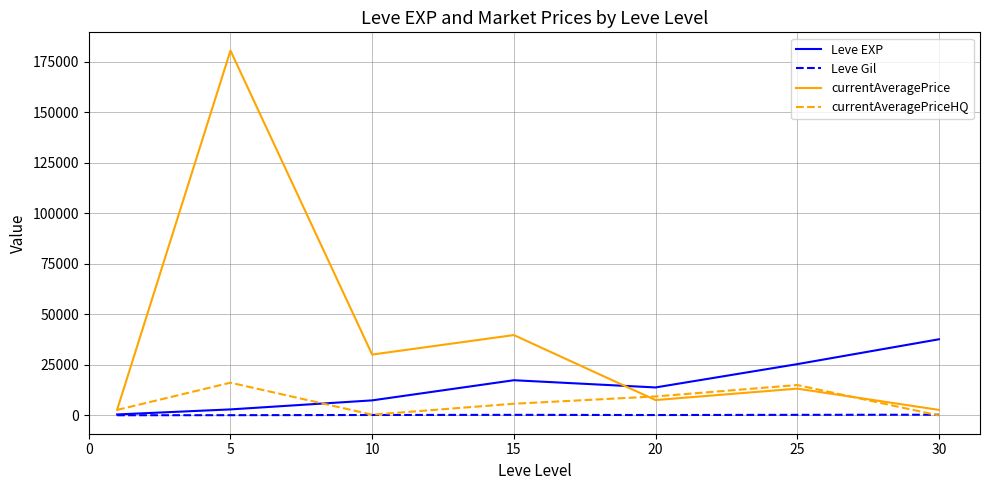

Which series has the largest range (max minus min)?

currentAveragePrice